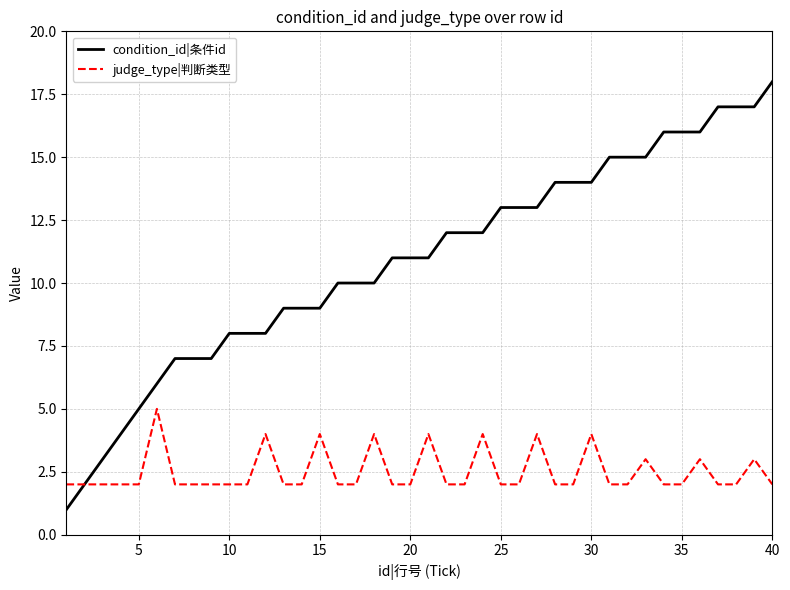

What is the difference between the second highest and minimum values in the condition_id|条件id series?

16